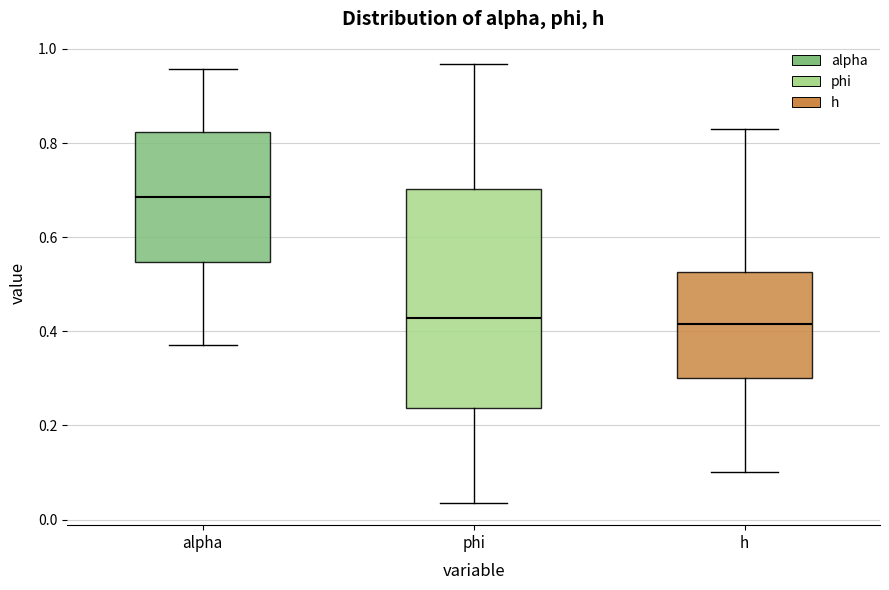

Where is the upper edge of the box for h on the y-axis? The values are not printed on the chart, so give them approximately, as read against the axis.

0.52